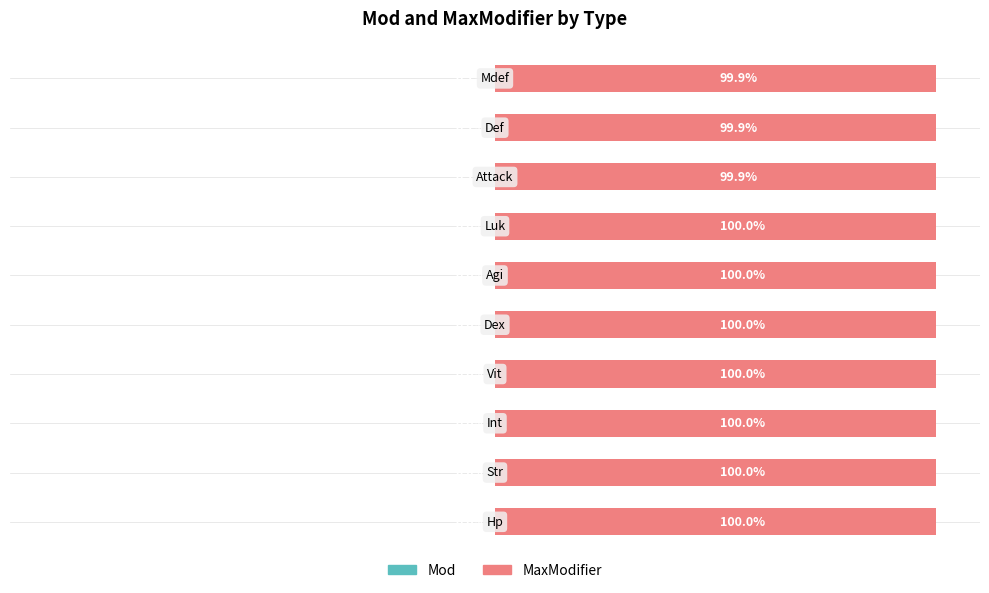

How many distinct data groups are displayed?

2